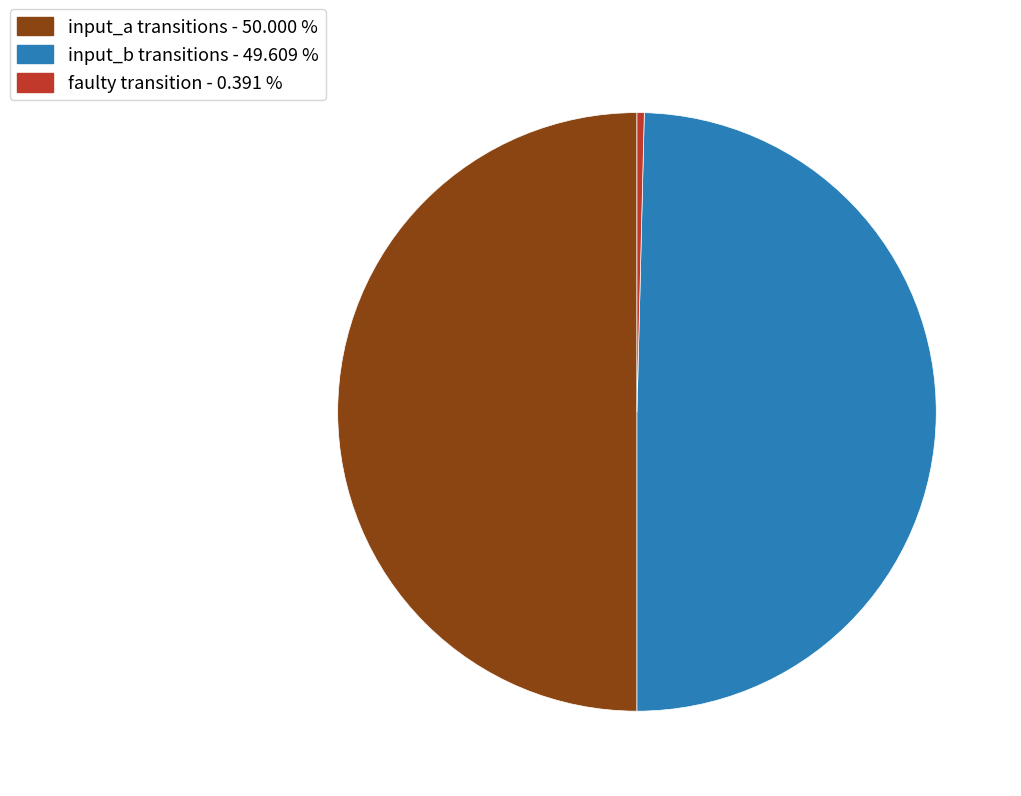

Is input_b transitions - 49.609 % the majority of the pie?

No